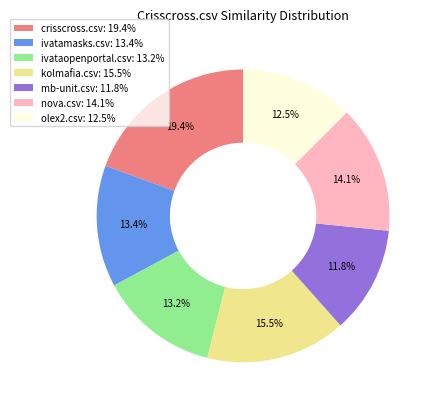

How many slices are in this pie chart?

7